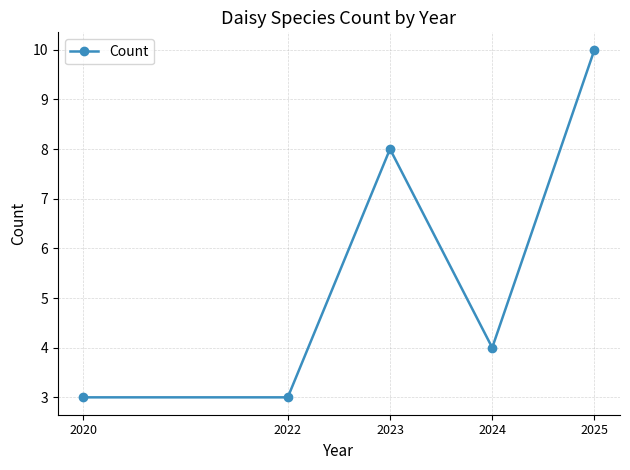

What is the sum of all values?

28